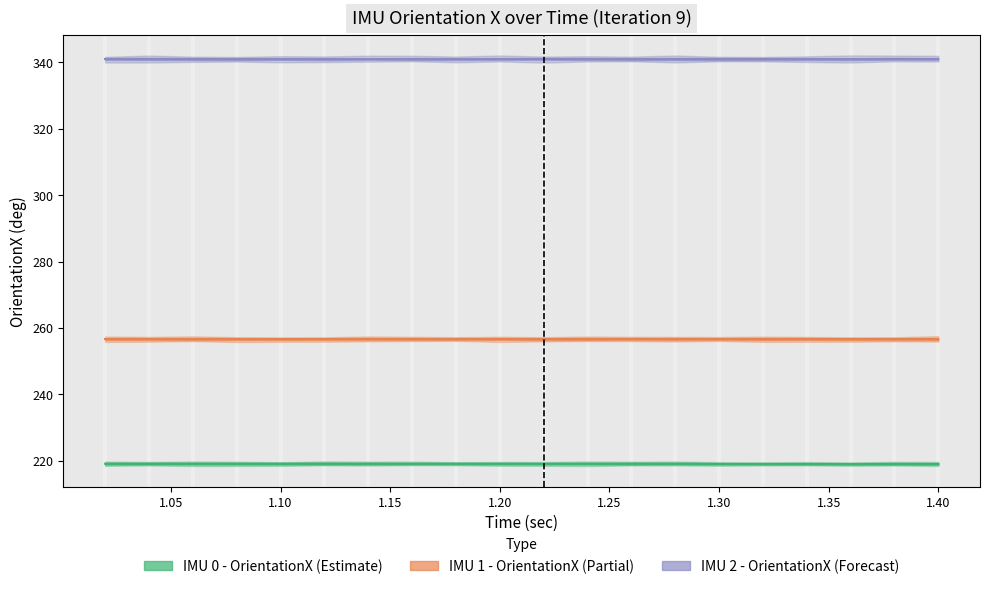

What is the highest value of the IMU 2 - OrientationX series?

341.0